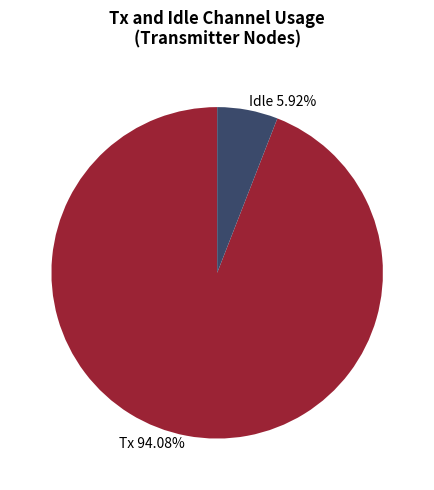

Which category has the biggest portion of the pie?

Tx 94.08%